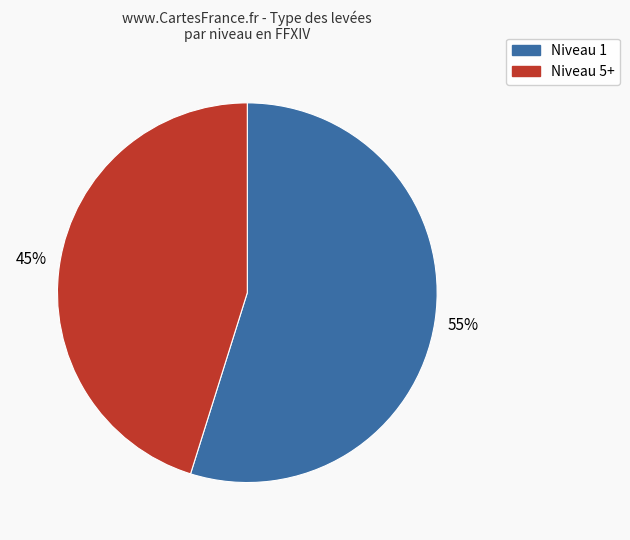

Is there a majority slice in this chart?

Yes